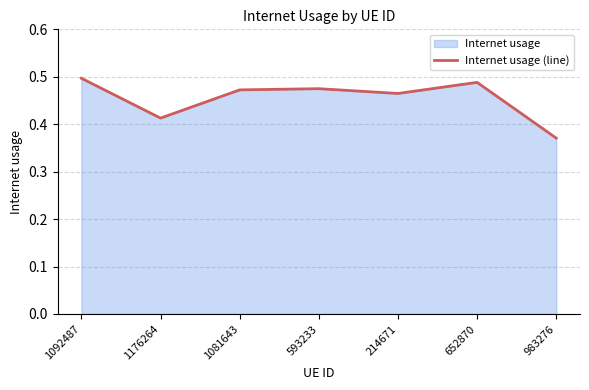

List the labels in order of value, smallest first.

983276, 1176264, 214671, 1081643, 593233, 652870, 1092487